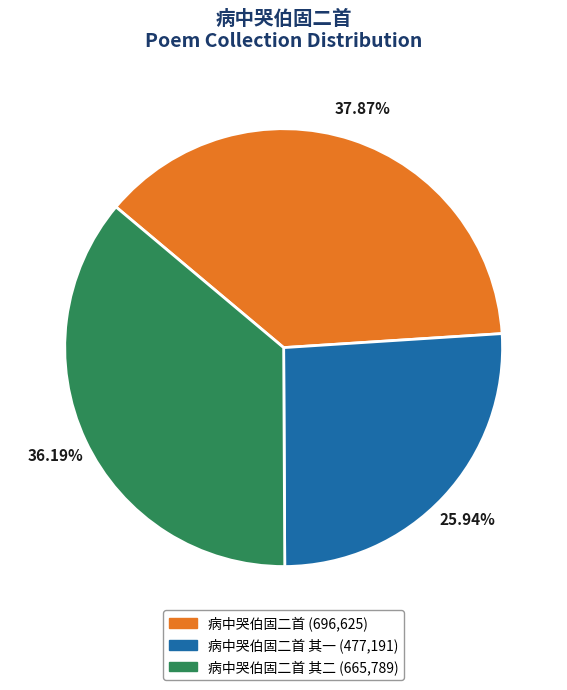

Between 病中哭伯固二首 (696,625) and 病中哭伯固二首 其二 (665,789), which is larger?

病中哭伯固二首 (696,625)